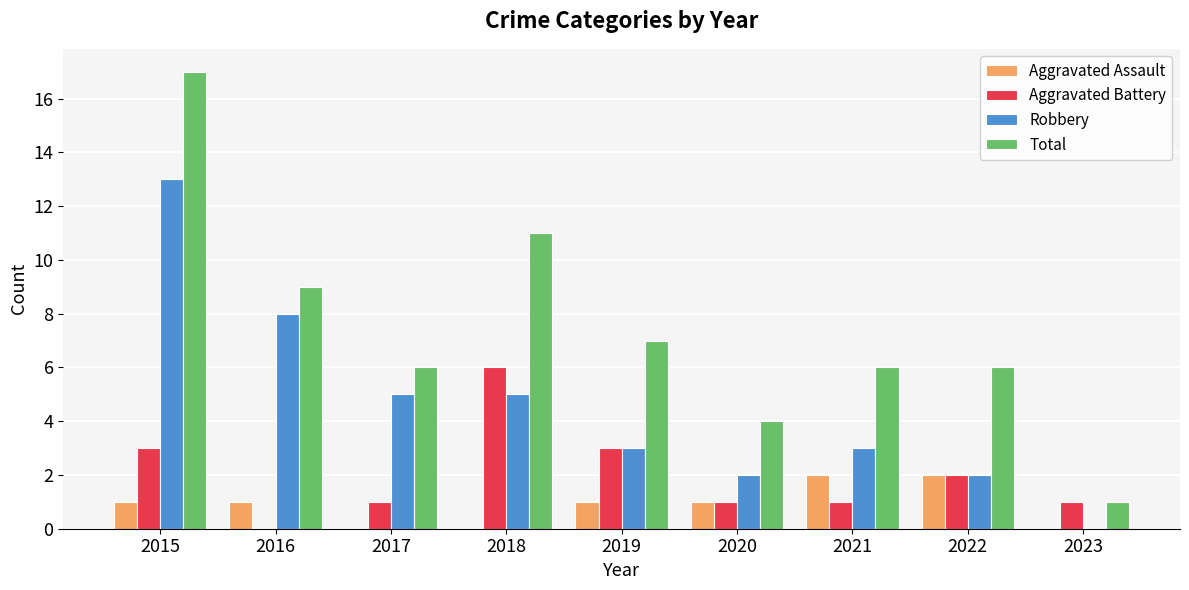

How many series are shown in this chart?

4